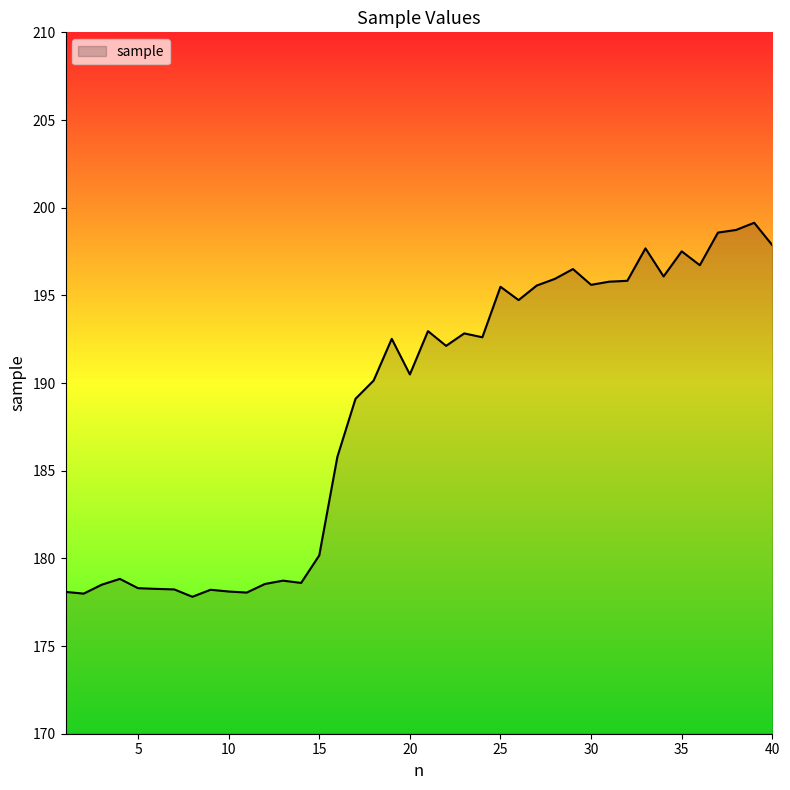

What is the maximum value shown in the chart?

199.1